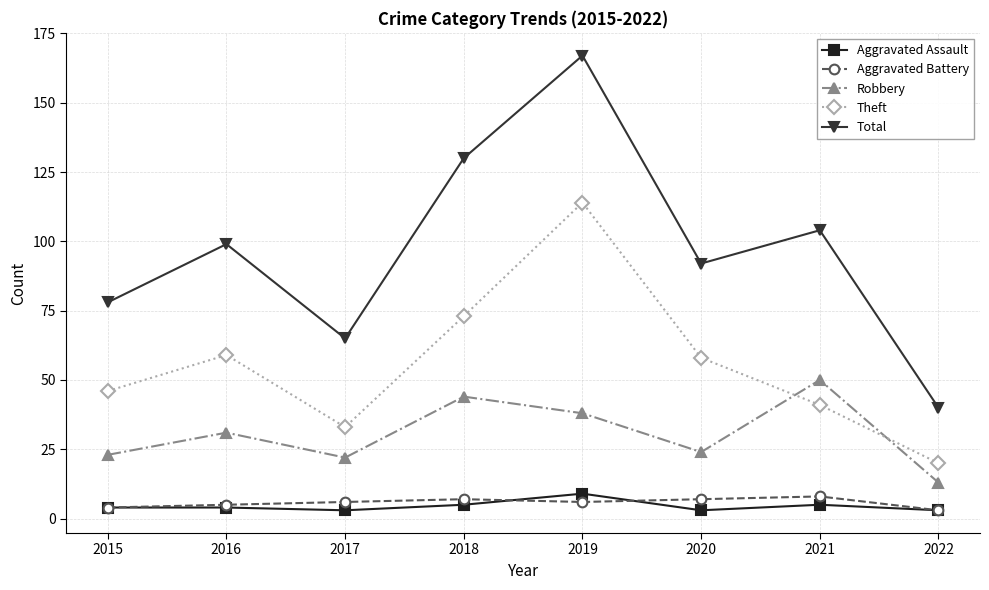

At which category is the sum across all series the highest?

2019